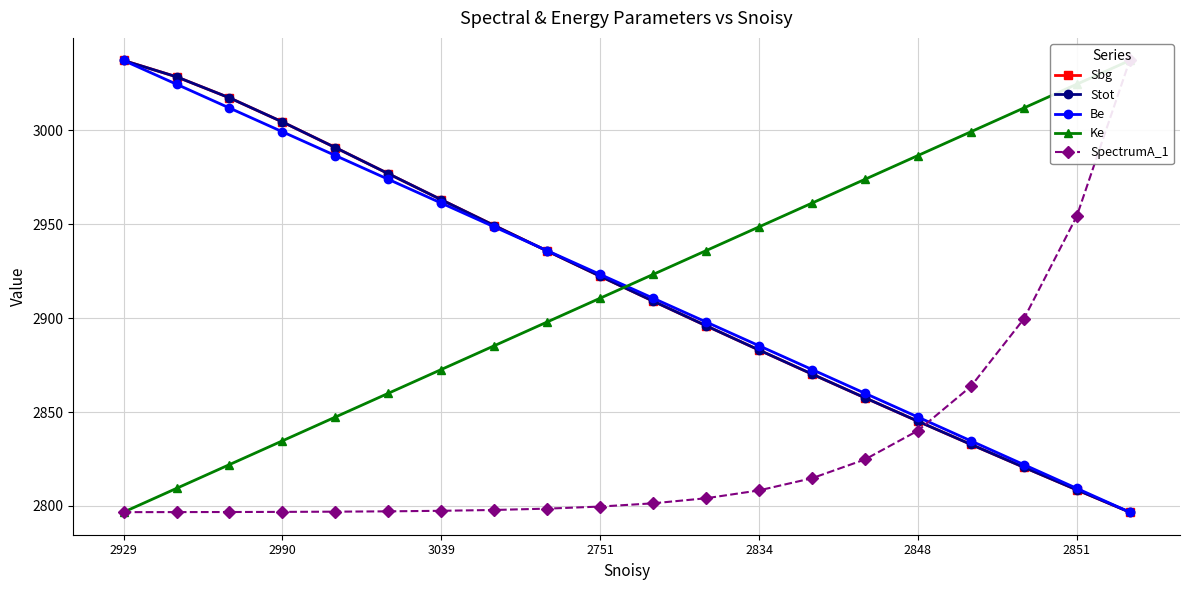

What is the sum of the Be values at 8 and 17?

5757.9